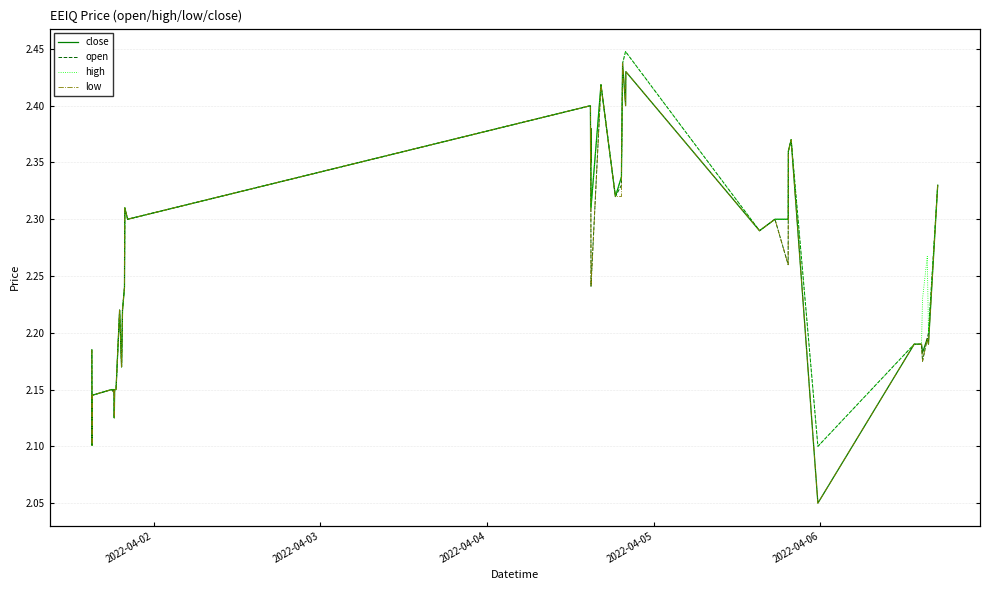

Rank the series by their maximum value, from lowest to highest.

close, low, open, high